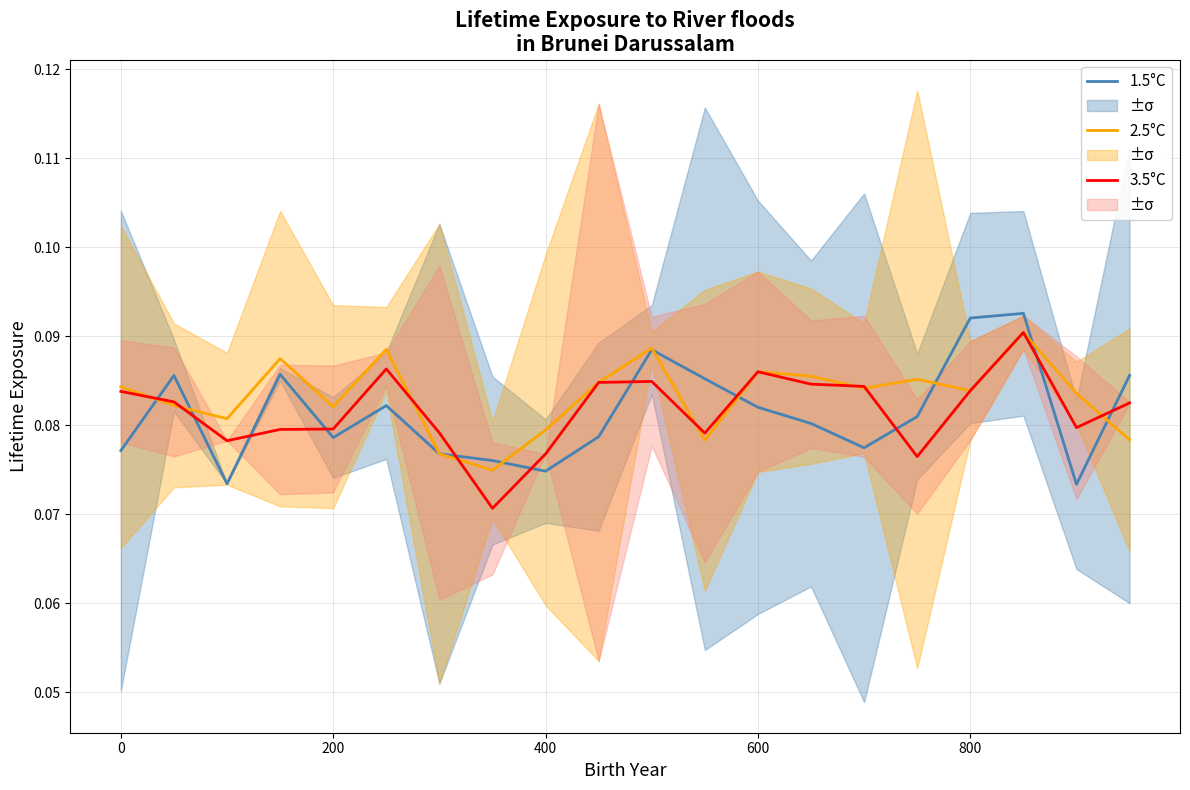

How many lines are shown in the chart?

3